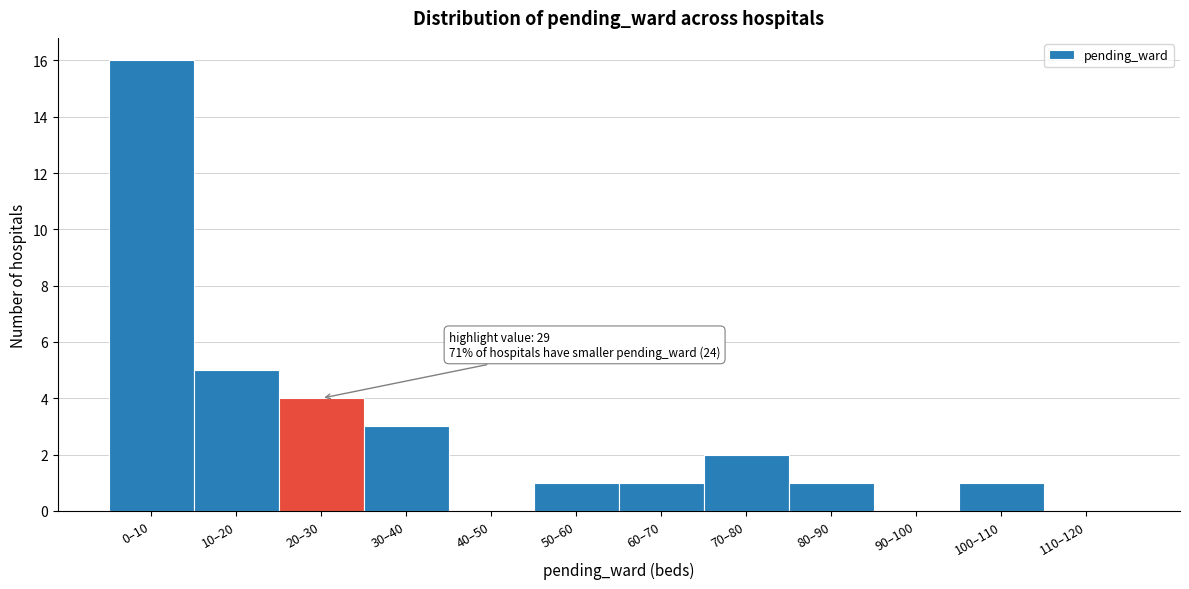

Reading left to right, what are all the values shown in this chart?

0–10=16	10–20=5	20–30=4	30–40=3	40–50=0	50–60=1	60–70=1	70–80=2	80–90=1	90–100=0	100–110=1	110–120=0